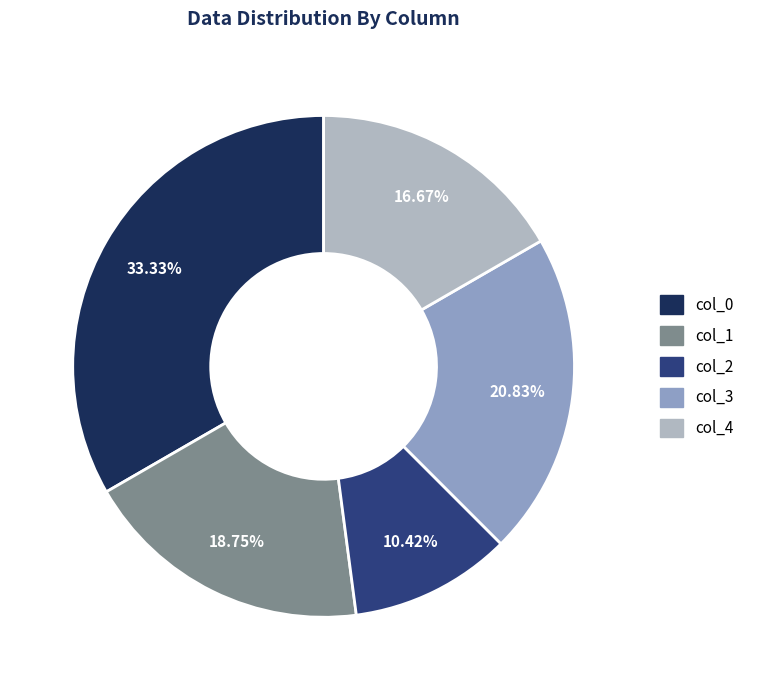

Rank the categories by value from lowest to highest.

col_2, col_4, col_1, col_3, col_0